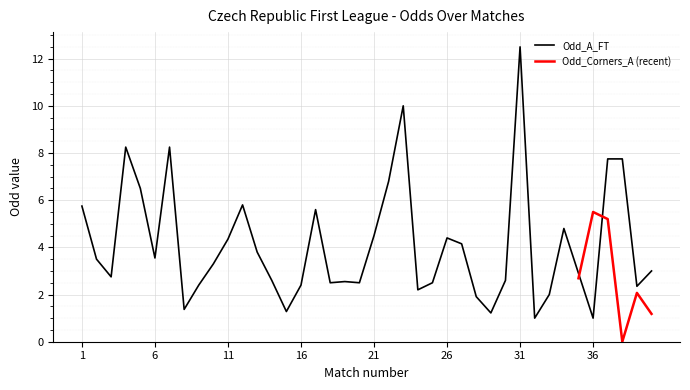

At which category does the data reach its first local valley?

3